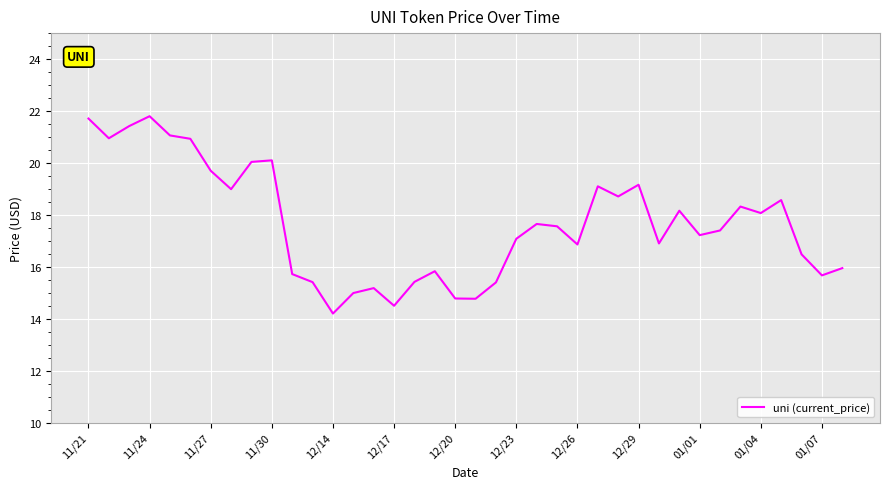

How many interior local valleys (lower than both neighbors) does the data have?

11